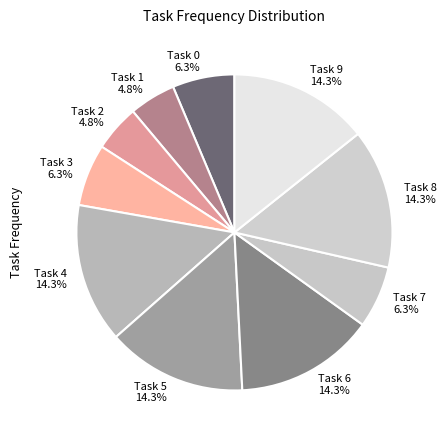

To the nearest percent, what percentage of the pie is Task 1?

5%